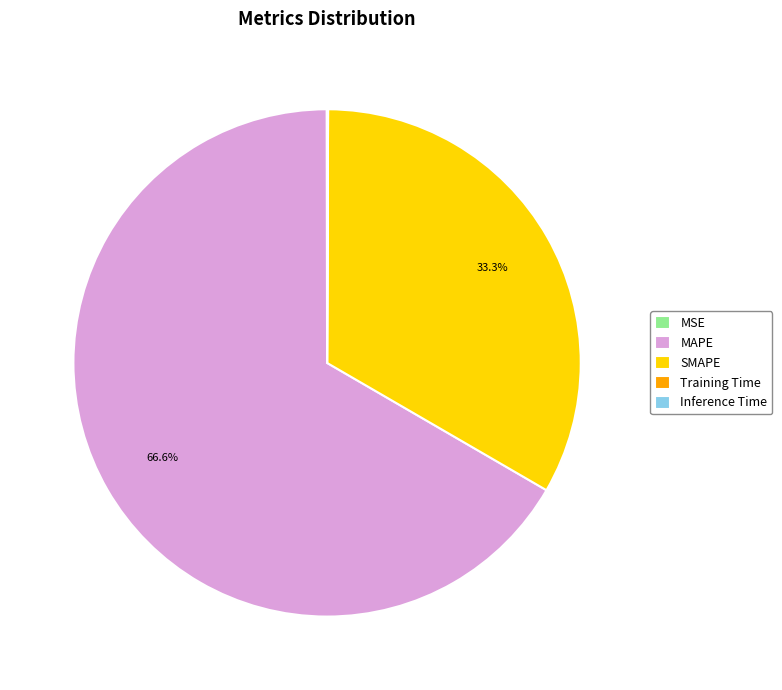

Which category has the biggest portion of the pie?

MAPE